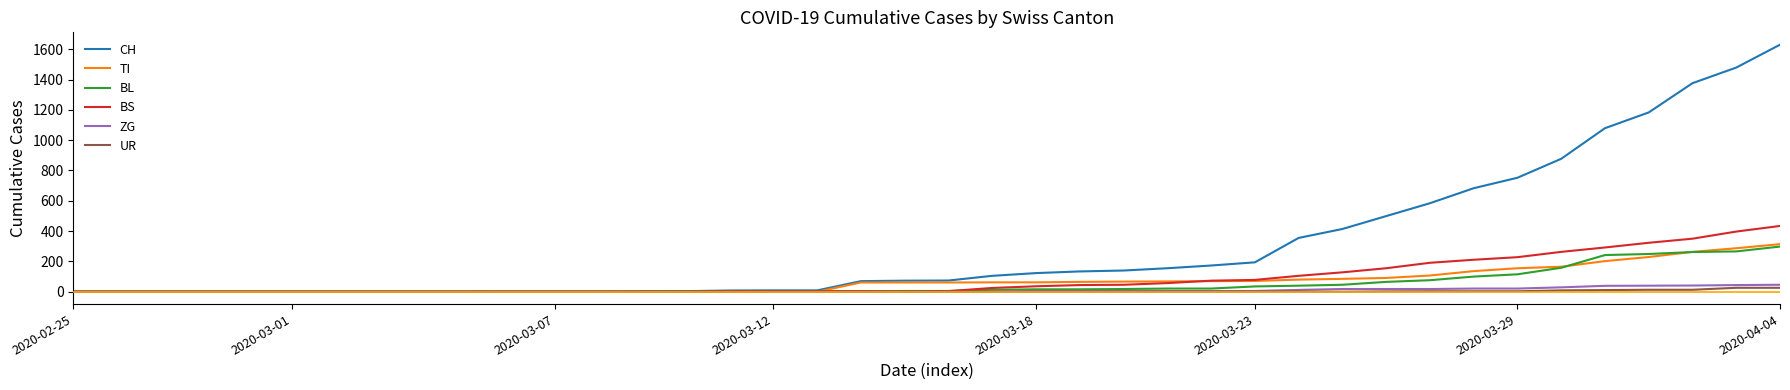

Which series has the widest spread of values?

CH